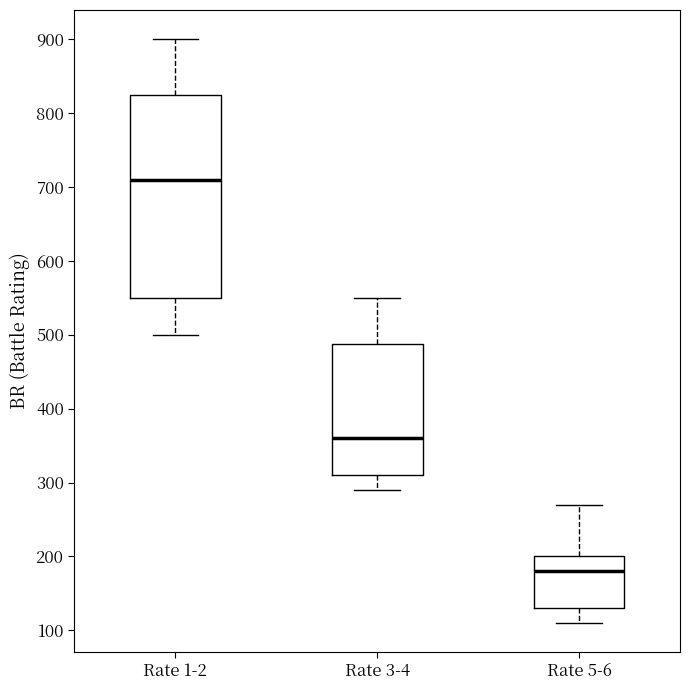

Comparing the boxes themselves (not the whiskers), which one is the tallest?

Rate 1-2